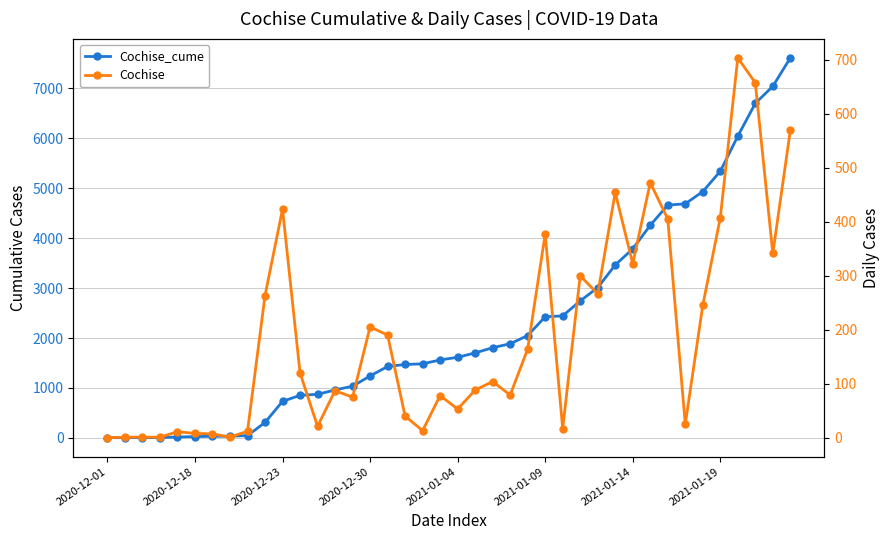

What is the approximate value of Cochise at 2021-01-04, to the nearest 50?

50